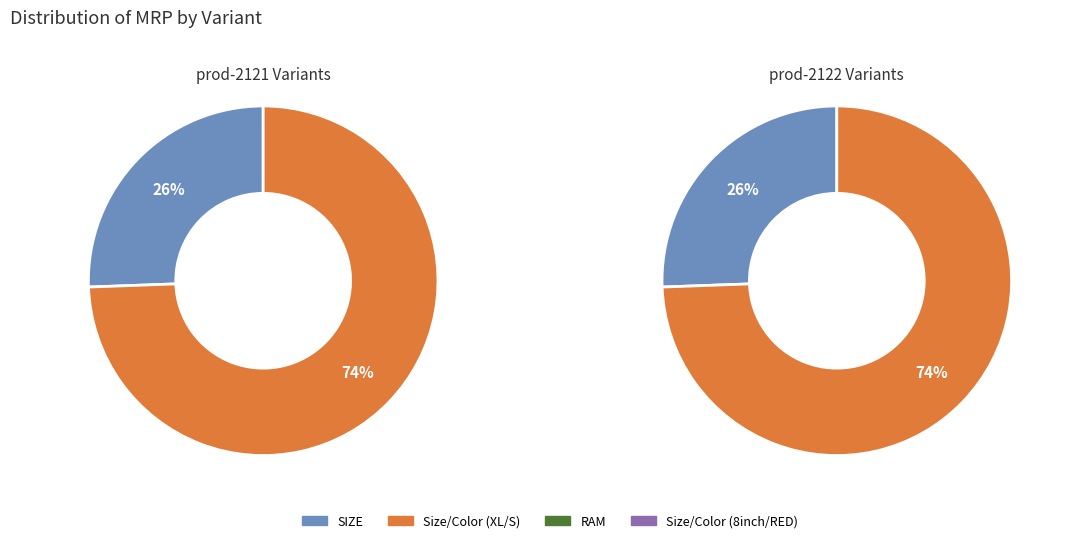

Which category has the biggest portion of the pie?

Size/Color (XL/S)